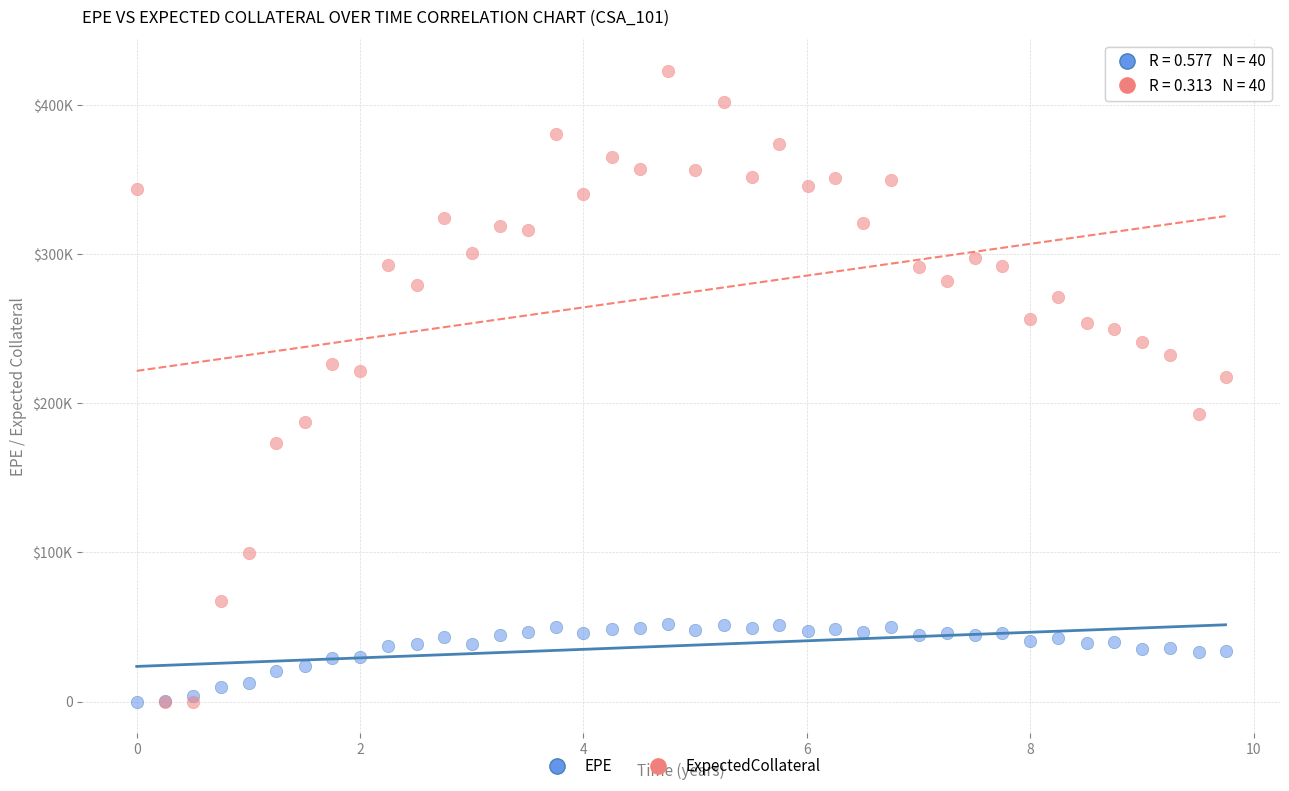

What are all the series names shown in the legend?

EPE, ExpectedCollateral